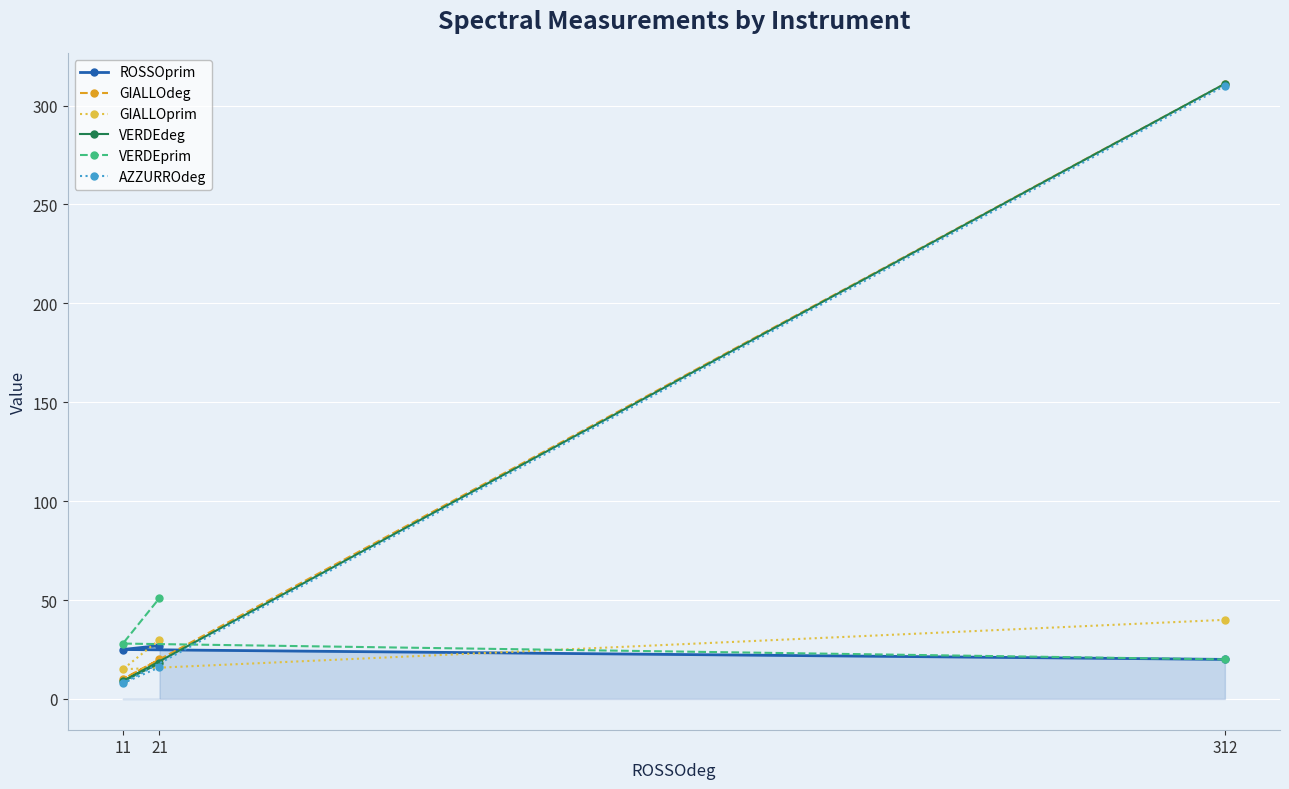

At 11, list the series in order from smallest to largest.

AZZURROdeg, VERDEdeg, GIALLOdeg, GIALLOprim, ROSSOprim, VERDEprim